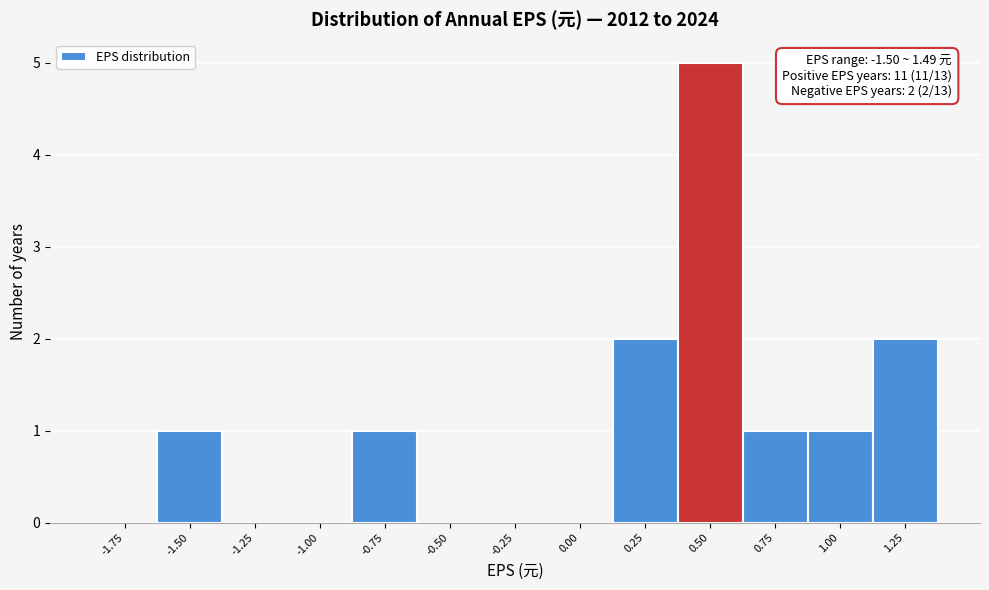

Reading left to right, transcribe all the data shown in this chart.

-1.75=0	-1.50=1	-1.25=0	-1.00=0	-0.75=1	-0.50=0	-0.25=0	0.00=0	0.25=2	0.50=5	0.75=1	1.00=1	1.25=2